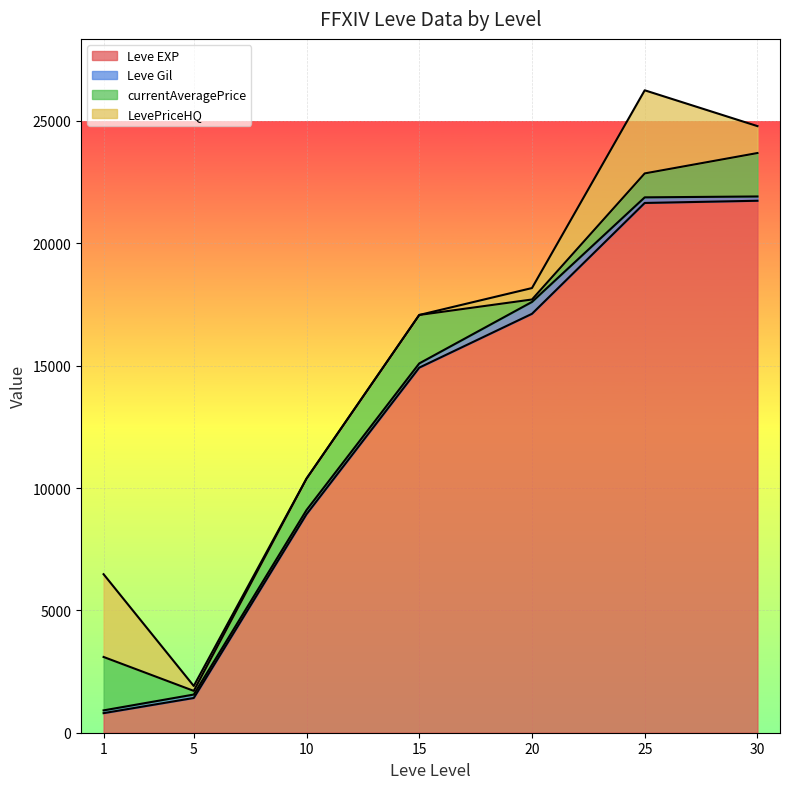

Which series has the largest range (max minus min)?

Leve EXP